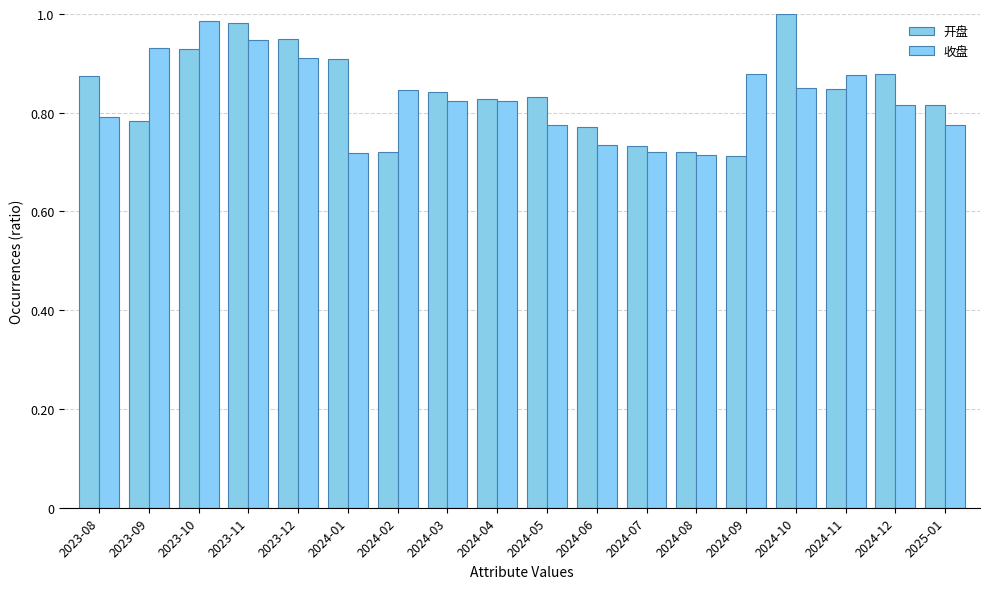

List the series in order of their peak value, lowest first.

收盘, 开盘